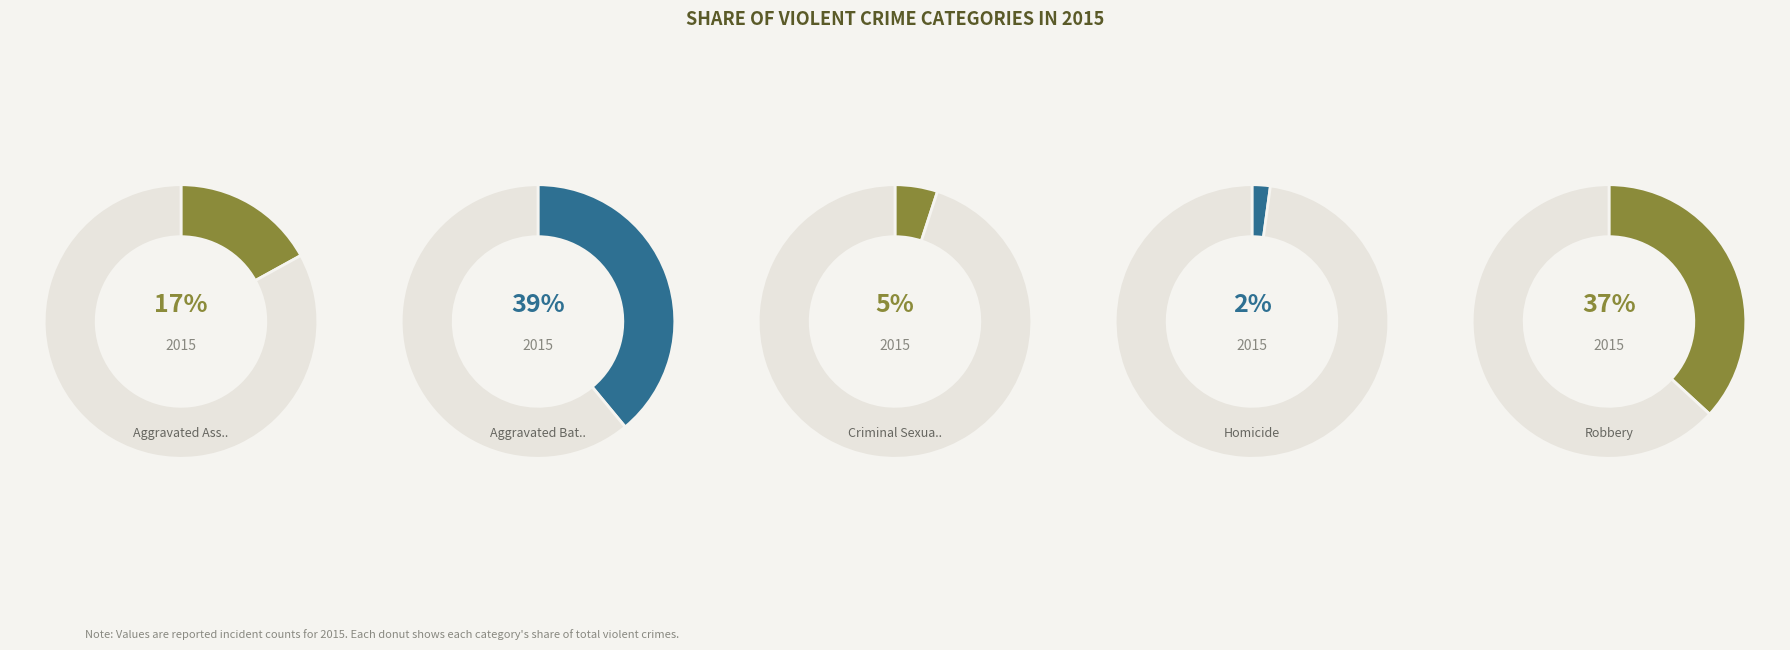

What is the largest slice in the pie chart?

Aggravated Battery